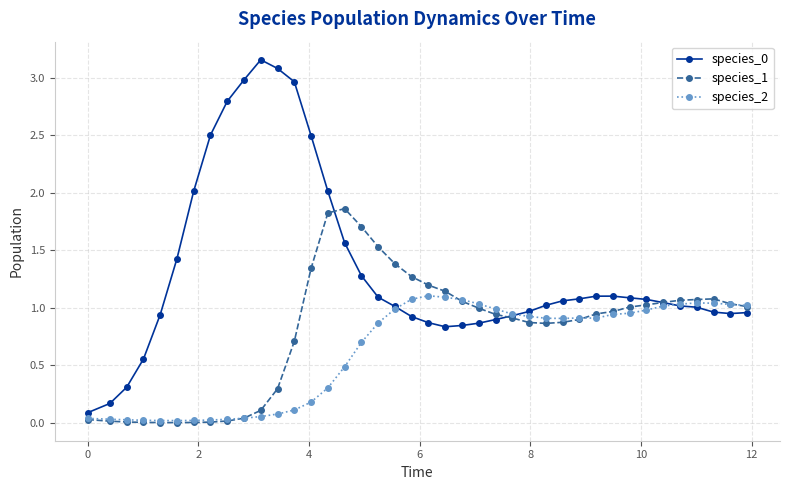

True or false: species_2 has more than 0 points higher than both neighbors.

True